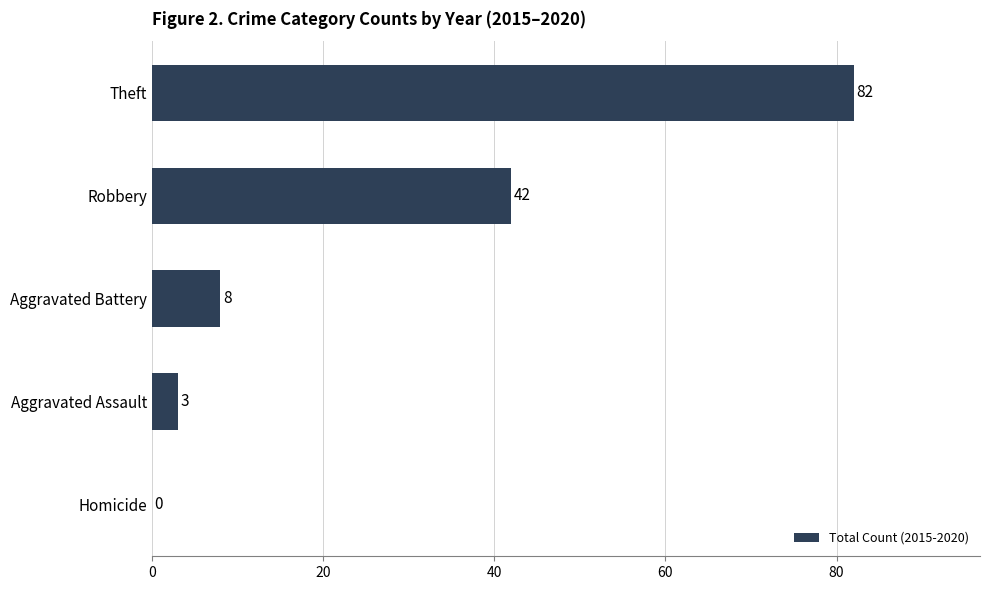

What is the sum of all values?

135